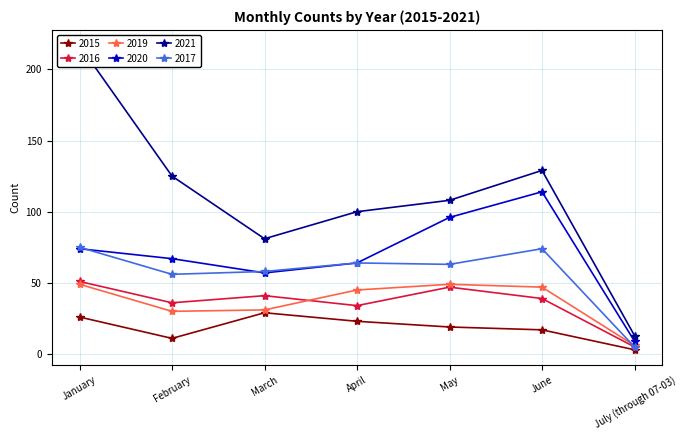

What is the total value across all series at April?

330